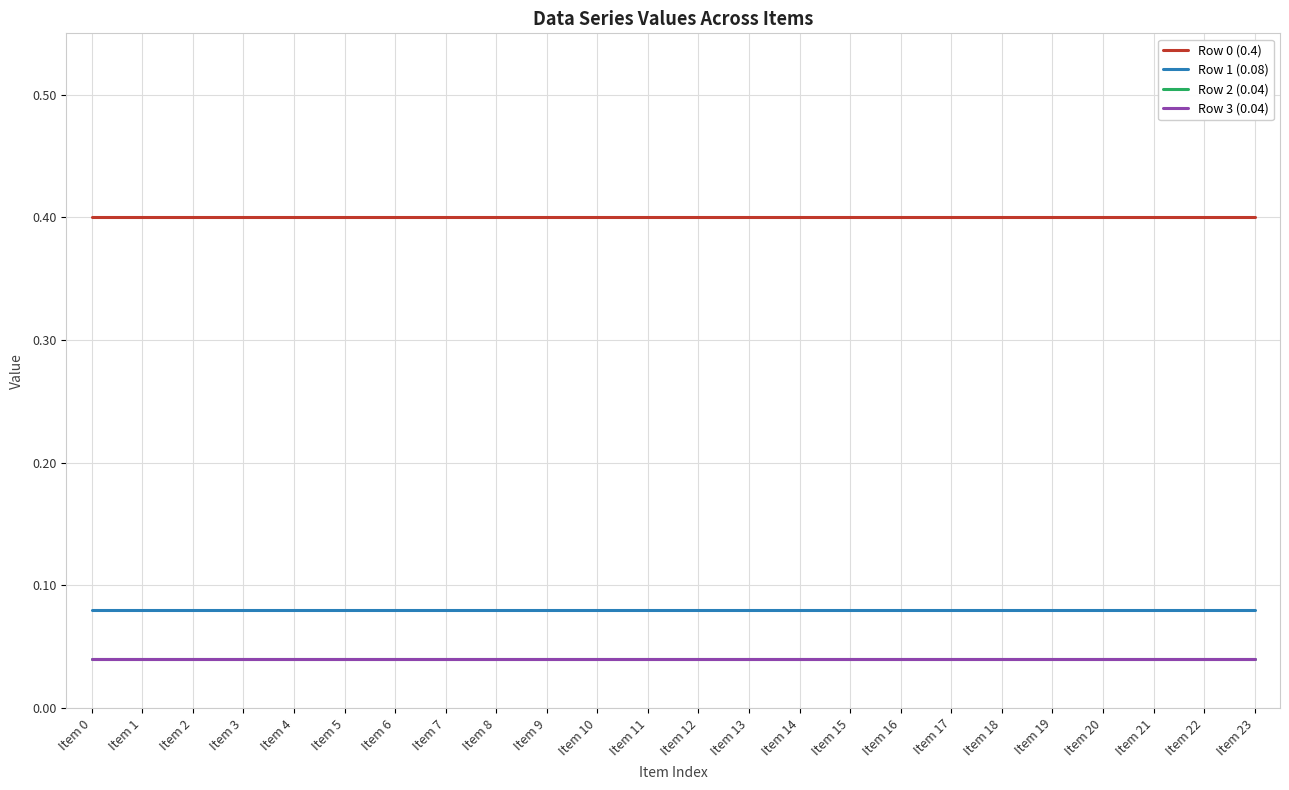

List the labels in order of Row 0 (0.4) value, smallest first.

Item 0, Item 1, Item 2, Item 3, Item 4, Item 5, Item 6, Item 7, Item 8, Item 9, Item 10, Item 11, Item 12, Item 13, Item 14, Item 15, Item 16, Item 17, Item 18, Item 19, Item 20, Item 21, Item 22, Item 23